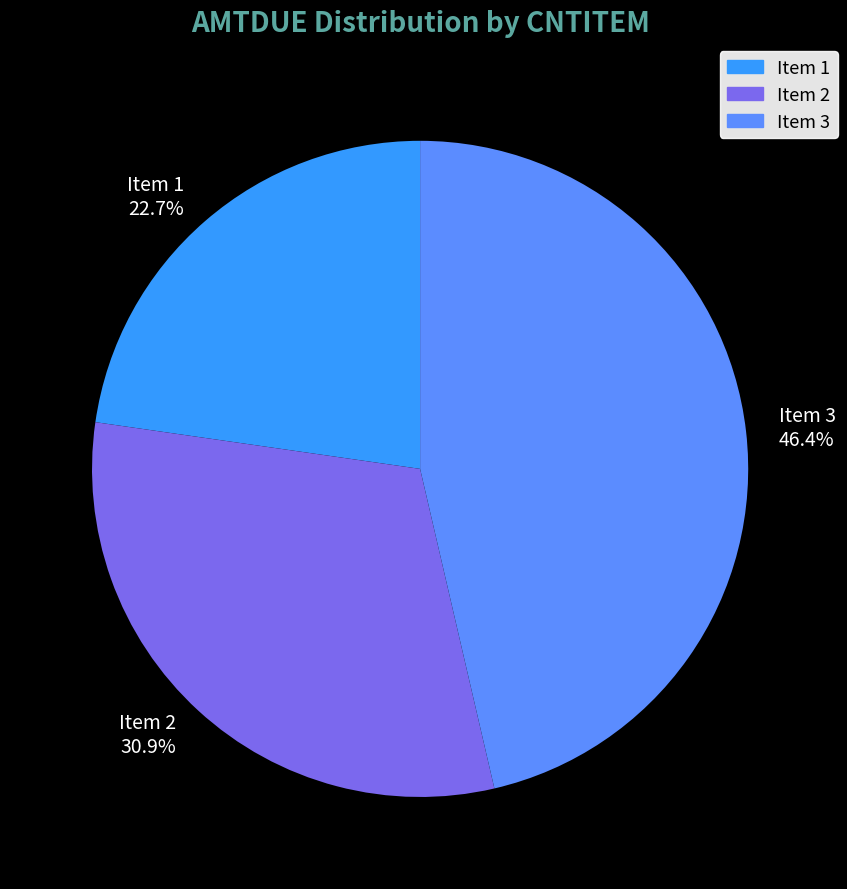

Is the sum of Item 2 and Item 3 greater than half?

Yes